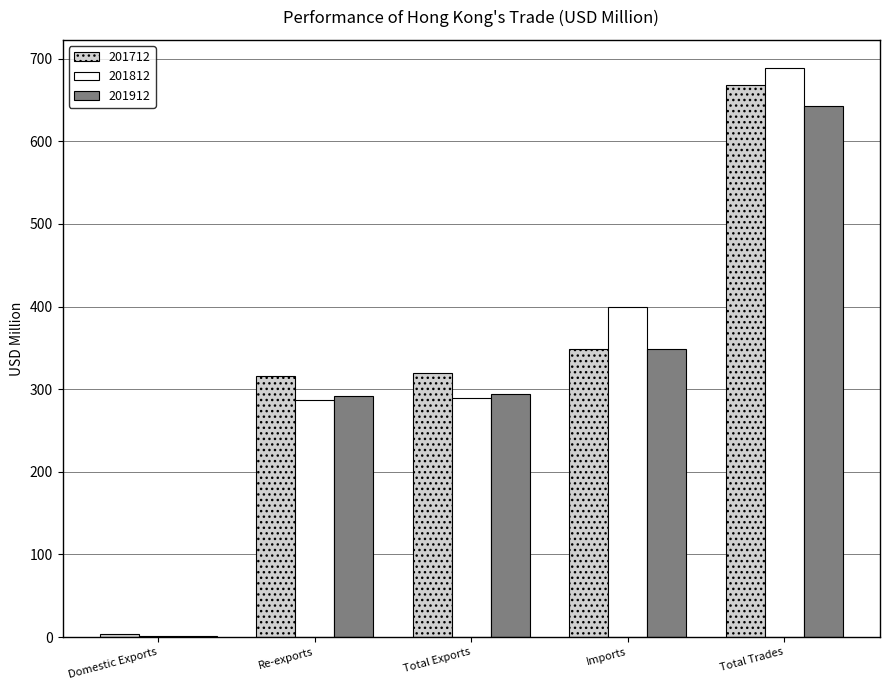

What is the highest value of the 201712 series?

668.5